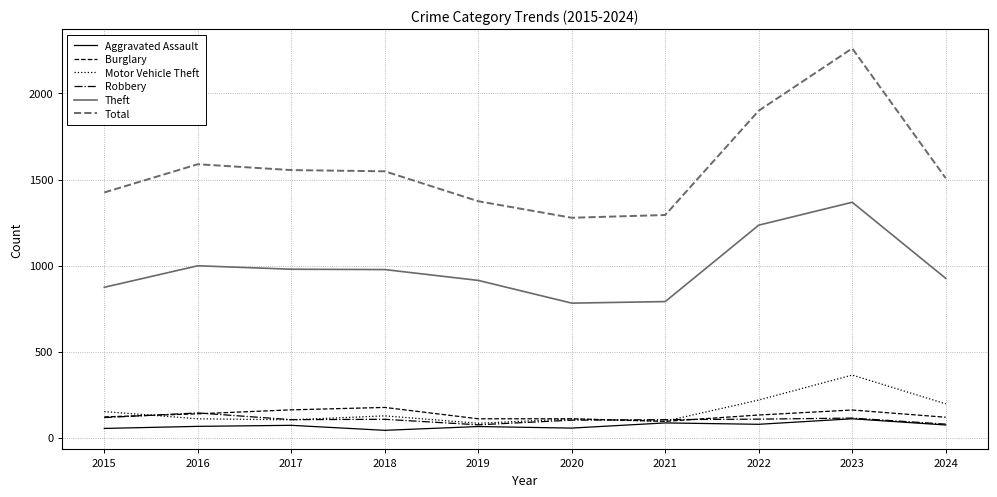

Is this an area chart (filled region under the line)?

No